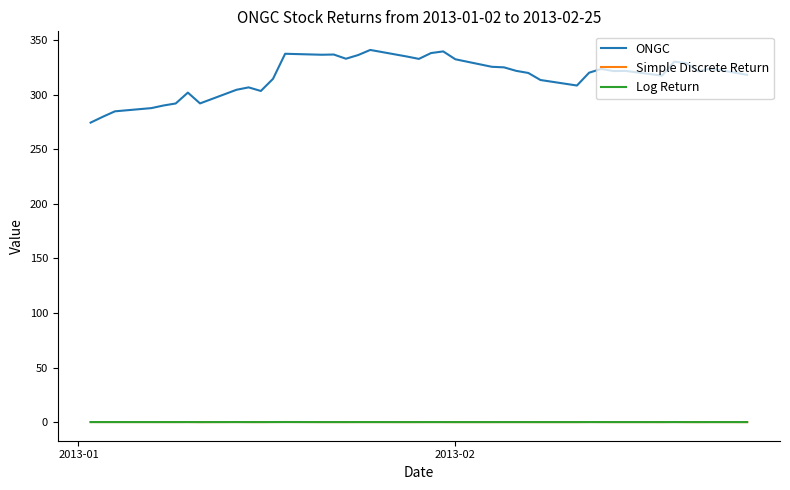

Which series has the largest range (max minus min)?

ONGC